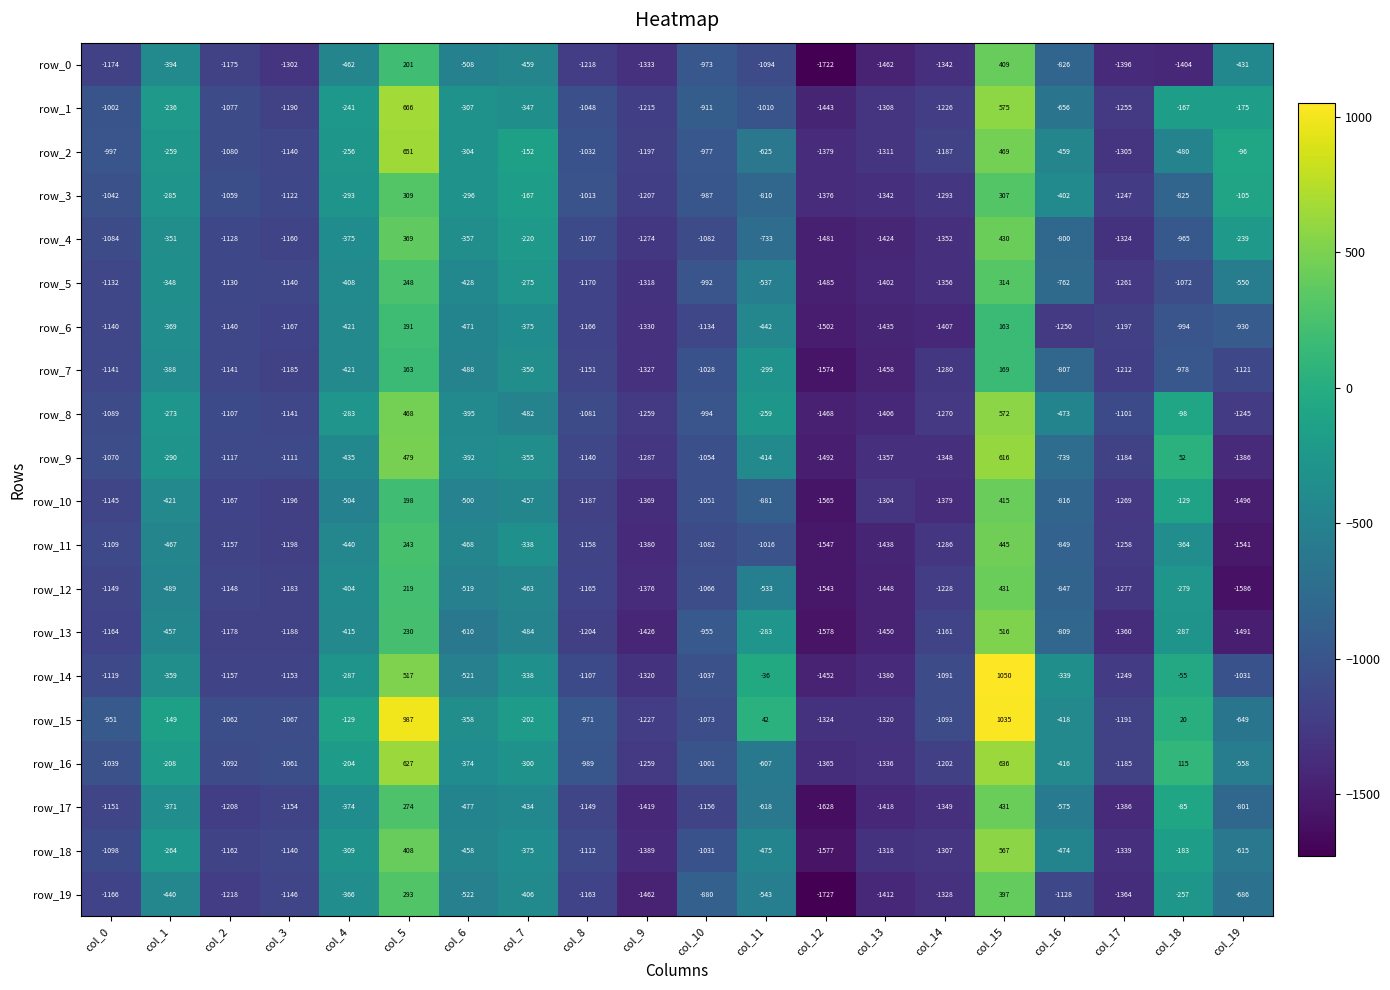

Reading left to right, what are all the values shown in this chart?

row_0: col_0=-1174	col_1=-394	col_2=-1175	col_3=-1302	col_4=-462	col_5=201	col_6=-508	col_7=-459	col_8=-1218	col_9=-1333	col_10=-973	col_11=-1094	col_12=-1722	col_13=-1462	col_14=-1342	col_15=409	col_16=-826	col_17=-1396	col_18=-1404	col_19=-431
row_1: col_0=-1002	col_1=-236	col_2=-1077	col_3=-1190	col_4=-241	col_5=666	col_6=-307	col_7=-347	col_8=-1048	col_9=-1215	col_10=-911	col_11=-1010	col_12=-1443	col_13=-1308	col_14=-1226	col_15=575	col_16=-656	col_17=-1255	col_18=-167	col_19=-175
row_2: col_0=-997	col_1=-259	col_2=-1080	col_3=-1140	col_4=-256	col_5=651	col_6=-304	col_7=-152	col_8=-1032	col_9=-1197	col_10=-977	col_11=-625	col_12=-1379	col_13=-1311	col_14=-1187	col_15=469	col_16=-459	col_17=-1305	col_18=-480	col_19=-96
row_3: col_0=-1042	col_1=-285	col_2=-1059	col_3=-1122	col_4=-293	col_5=309	col_6=-296	col_7=-167	col_8=-1013	col_9=-1207	col_10=-987	col_11=-810	col_12=-1376	col_13=-1342	col_14=-1293	col_15=307	col_16=-402	col_17=-1247	col_18=-825	col_19=-105
row_4: col_0=-1084	col_1=-351	col_2=-1128	col_3=-1160	col_4=-375	col_5=369	col_6=-357	col_7=-220	col_8=-1107	col_9=-1274	col_10=-1082	col_11=-733	col_12=-1481	col_13=-1424	col_14=-1352	col_15=430	col_16=-800	col_17=-1324	col_18=-965	col_19=-239
row_5: col_0=-1132	col_1=-348	col_2=-1130	col_3=-1140	col_4=-408	col_5=248	col_6=-428	col_7=-275	col_8=-1170	col_9=-1318	col_10=-992	col_11=-537	col_12=-1485	col_13=-1402	col_14=-1356	col_15=314	col_16=-762	col_17=-1261	col_18=-1072	col_19=-550
row_6: col_0=-1140	col_1=-369	col_2=-1140	col_3=-1167	col_4=-421	col_5=191	col_6=-471	col_7=-375	col_8=-1166	col_9=-1330	col_10=-1134	col_11=-442	col_12=-1502	col_13=-1435	col_14=-1407	col_15=163	col_16=-1250	col_17=-1197	col_18=-994	col_19=-930
row_7: col_0=-1141	col_1=-388	col_2=-1141	col_3=-1185	col_4=-421	col_5=163	col_6=-488	col_7=-350	col_8=-1151	col_9=-1327	col_10=-1028	col_11=-299	col_12=-1574	col_13=-1458	col_14=-1280	col_15=169	col_16=-807	col_17=-1212	col_18=-978	col_19=-1121
row_8: col_0=-1089	col_1=-273	col_2=-1107	col_3=-1141	col_4=-283	col_5=468	col_6=-395	col_7=-482	col_8=-1081	col_9=-1259	col_10=-994	col_11=-259	col_12=-1468	col_13=-1406	col_14=-1270	col_15=572	col_16=-473	col_17=-1101	col_18=-98	col_19=-1245
row_9: col_0=-1070	col_1=-290	col_2=-1117	col_3=-1111	col_4=-435	col_5=479	col_6=-392	col_7=-355	col_8=-1140	col_9=-1287	col_10=-1054	col_11=-414	col_12=-1492	col_13=-1357	col_14=-1348	col_15=616	col_16=-739	col_17=-1184	col_18=52	col_19=-1386
row_10: col_0=-1145	col_1=-421	col_2=-1167	col_3=-1196	col_4=-504	col_5=198	col_6=-500	col_7=-457	col_8=-1187	col_9=-1369	col_10=-1051	col_11=-881	col_12=-1565	col_13=-1304	col_14=-1379	col_15=415	col_16=-816	col_17=-1269	col_18=-129	col_19=-1496
row_11: col_0=-1109	col_1=-467	col_2=-1157	col_3=-1198	col_4=-440	col_5=243	col_6=-468	col_7=-338	col_8=-1158	col_9=-1380	col_10=-1082	col_11=-1016	col_12=-1547	col_13=-1438	col_14=-1286	col_15=445	col_16=-849	col_17=-1258	col_18=-364	col_19=-1541
row_12: col_0=-1149	col_1=-489	col_2=-1148	col_3=-1183	col_4=-404	col_5=219	col_6=-519	col_7=-463	col_8=-1165	col_9=-1376	col_10=-1066	col_11=-533	col_12=-1543	col_13=-1448	col_14=-1228	col_15=431	col_16=-847	col_17=-1277	col_18=-279	col_19=-1586
row_13: col_0=-1164	col_1=-457	col_2=-1178	col_3=-1188	col_4=-415	col_5=230	col_6=-610	col_7=-484	col_8=-1204	col_9=-1426	col_10=-955	col_11=-283	col_12=-1578	col_13=-1450	col_14=-1161	col_15=516	col_16=-809	col_17=-1360	col_18=-287	col_19=-1491
row_14: col_0=-1119	col_1=-359	col_2=-1157	col_3=-1153	col_4=-287	col_5=517	col_6=-521	col_7=-338	col_8=-1107	col_9=-1320	col_10=-1037	col_11=-36	col_12=-1452	col_13=-1380	col_14=-1091	col_15=1050	col_16=-339	col_17=-1249	col_18=-55	col_19=-1031
row_15: col_0=-951	col_1=-149	col_2=-1062	col_3=-1067	col_4=-129	col_5=987	col_6=-358	col_7=-202	col_8=-971	col_9=-1227	col_10=-1073	col_11=42	col_12=-1324	col_13=-1320	col_14=-1093	col_15=1035	col_16=-418	col_17=-1191	col_18=20	col_19=-649
row_16: col_0=-1039	col_1=-208	col_2=-1092	col_3=-1061	col_4=-204	col_5=627	col_6=-374	col_7=-300	col_8=-989	col_9=-1259	col_10=-1001	col_11=-607	col_12=-1365	col_13=-1336	col_14=-1202	col_15=636	col_16=-416	col_17=-1185	col_18=115	col_19=-558
row_17: col_0=-1151	col_1=-371	col_2=-1208	col_3=-1154	col_4=-374	col_5=274	col_6=-477	col_7=-434	col_8=-1149	col_9=-1419	col_10=-1156	col_11=-618	col_12=-1628	col_13=-1418	col_14=-1349	col_15=431	col_16=-575	col_17=-1386	col_18=-85	col_19=-801
row_18: col_0=-1098	col_1=-264	col_2=-1162	col_3=-1140	col_4=-309	col_5=408	col_6=-458	col_7=-375	col_8=-1112	col_9=-1389	col_10=-1031	col_11=-475	col_12=-1577	col_13=-1318	col_14=-1307	col_15=567	col_16=-474	col_17=-1339	col_18=-183	col_19=-615
row_19: col_0=-1166	col_1=-440	col_2=-1218	col_3=-1146	col_4=-366	col_5=293	col_6=-522	col_7=-406	col_8=-1163	col_9=-1462	col_10=-880	col_11=-543	col_12=-1727	col_13=-1412	col_14=-1328	col_15=397	col_16=-1128	col_17=-1364	col_18=-257	col_19=-686